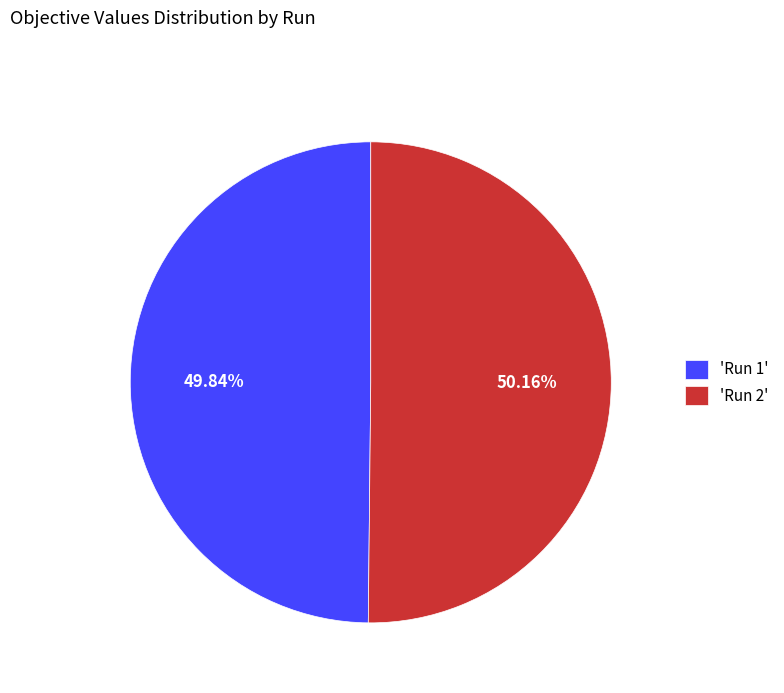

Do 'Run 2' and 'Run 1' together represent more than half of the pie?

Yes